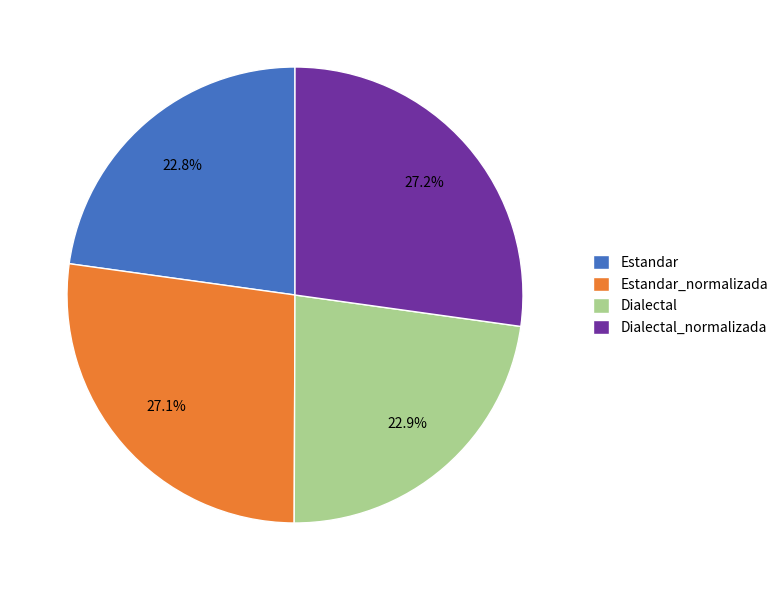

What portion of the pie excludes Estandar_normalizada?

72.9%